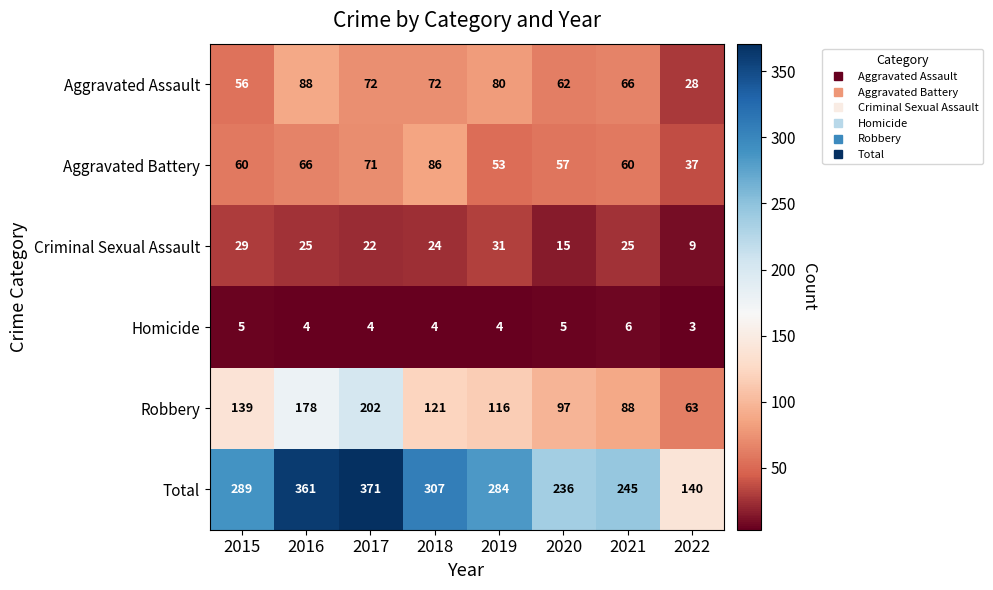

Is the value of Total at 2022 greater than the value of Aggravated Battery at 2019?

Yes